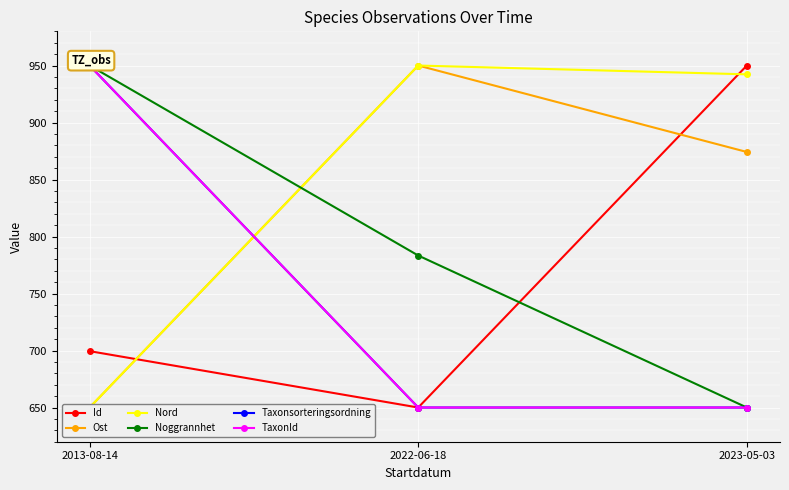

The Nord series shows 650.0 at 2013-08-14. True or false?

True